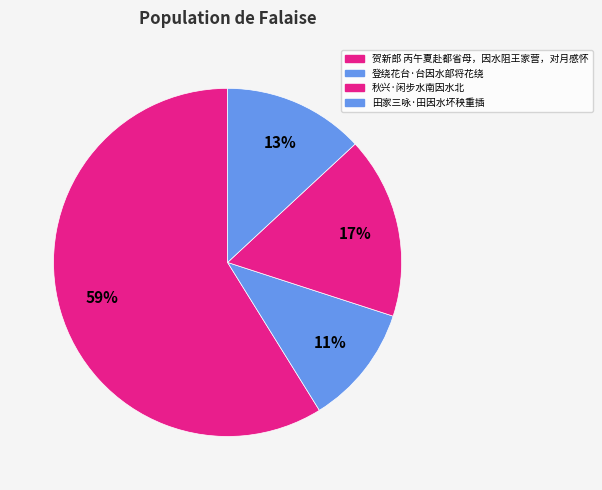

The 田家三咏·田因水坏秧重插 slice represents 13% of the pie. True or false?

True